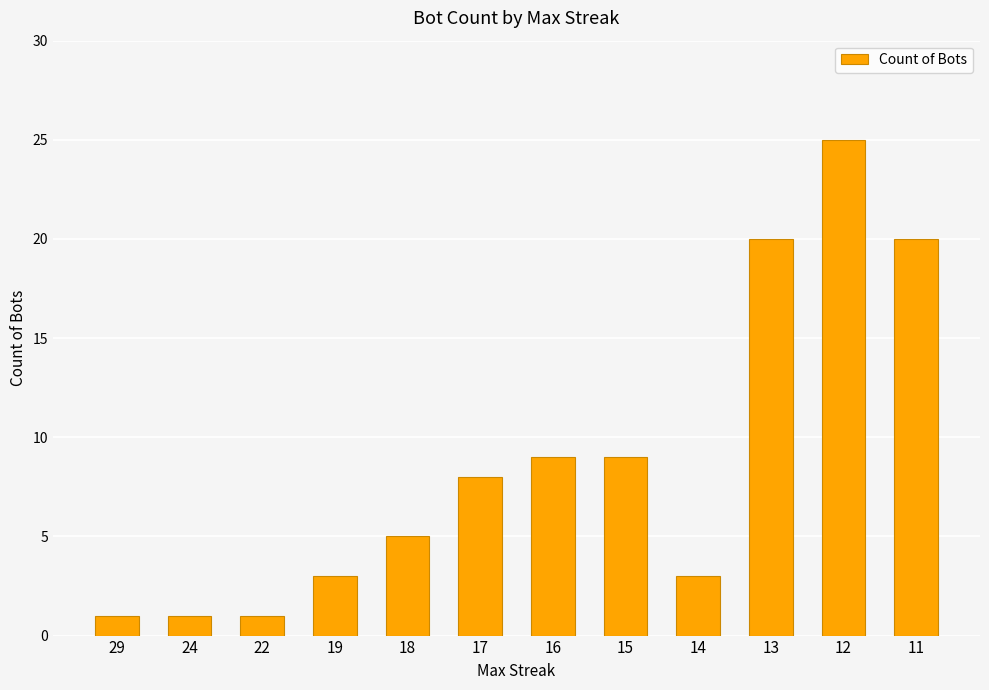

Are the bars grouped side by side (vs. stacked)?

No